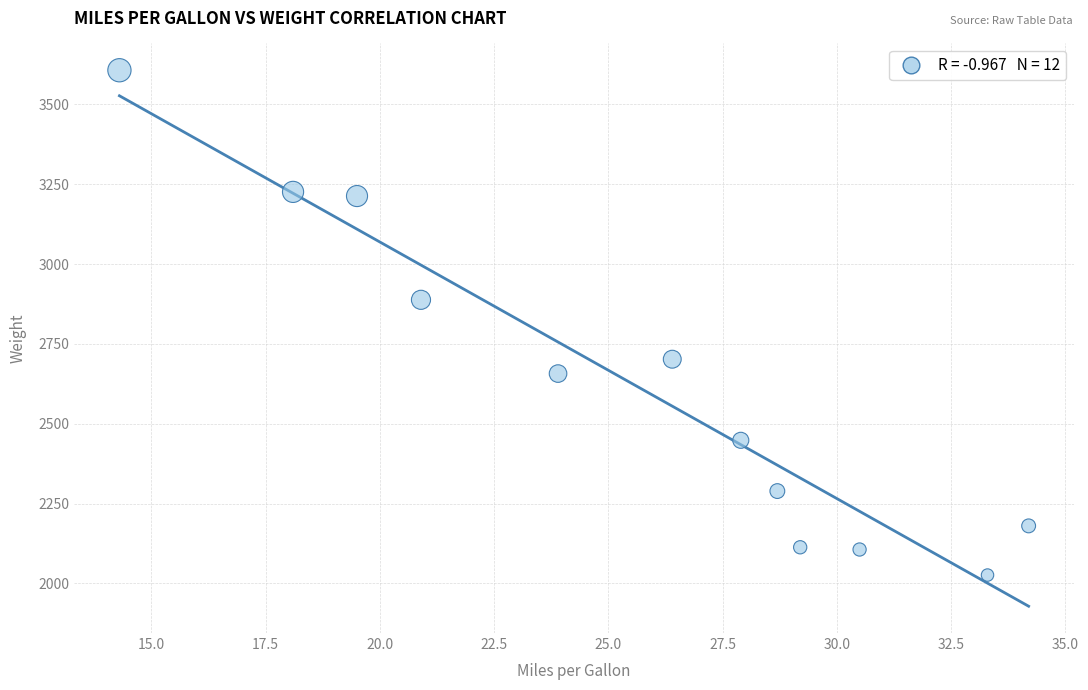

What Y value in the scatter plot is closest to 2816?

2888